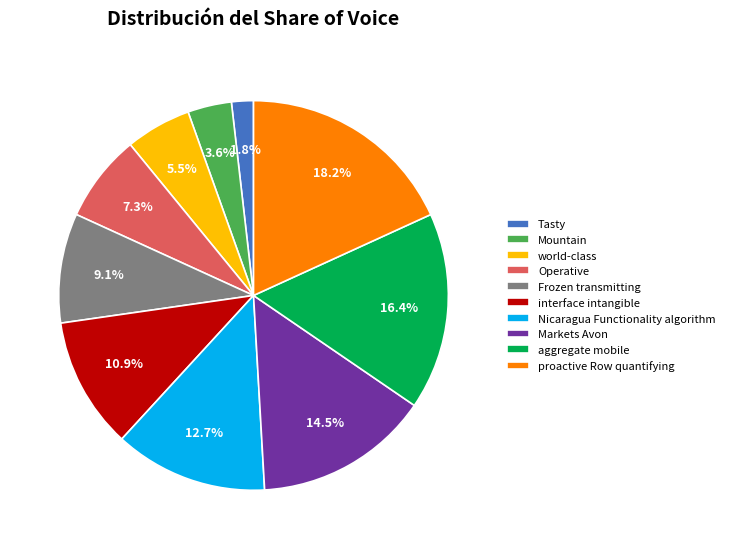

Is there a majority slice in this chart?

No